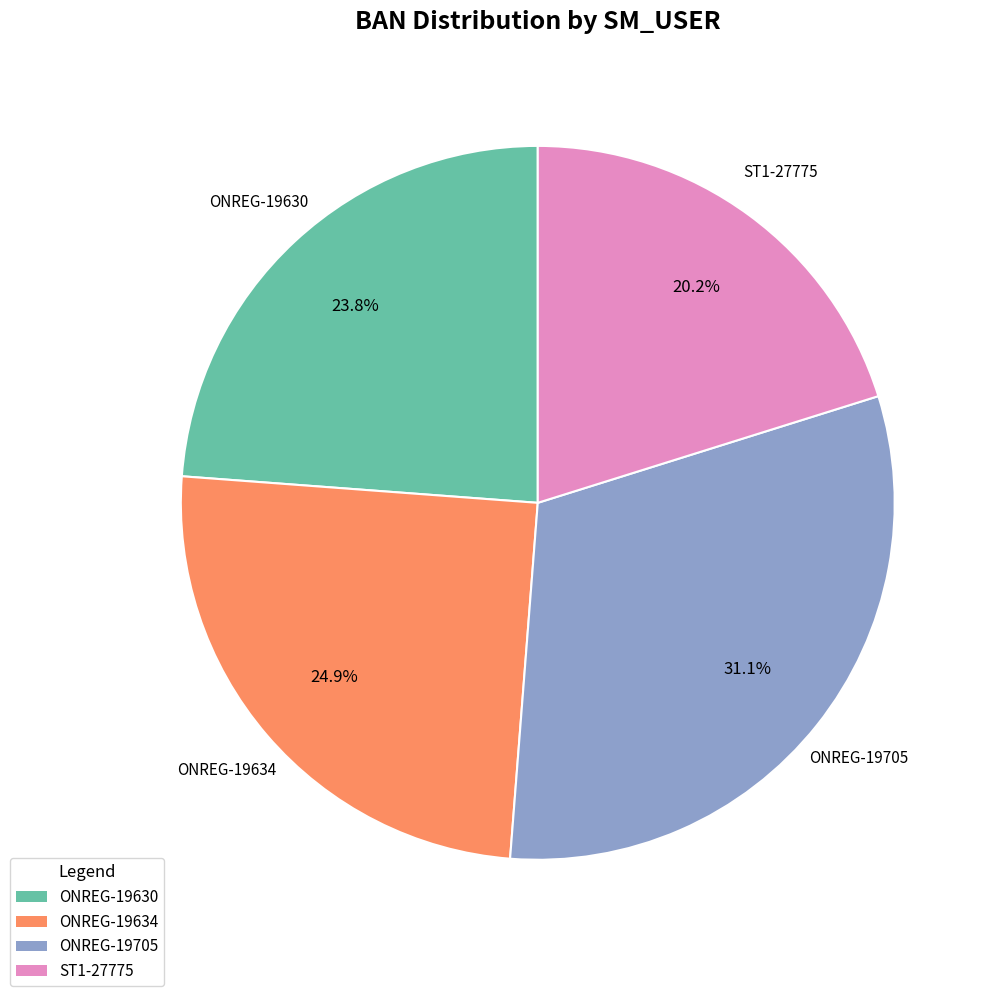

How much of the chart is everything except ONREG-19634?

75.1%